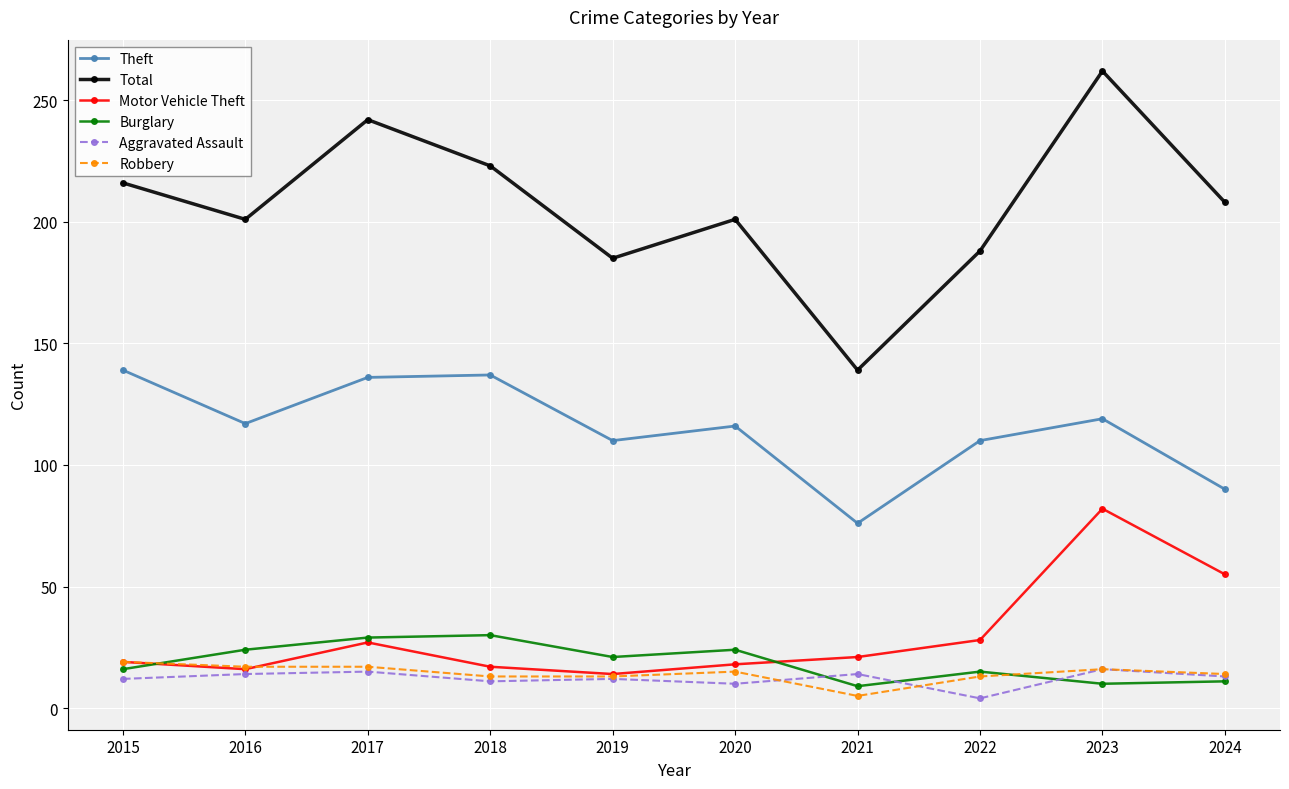

How many lines are shown in the chart?

6